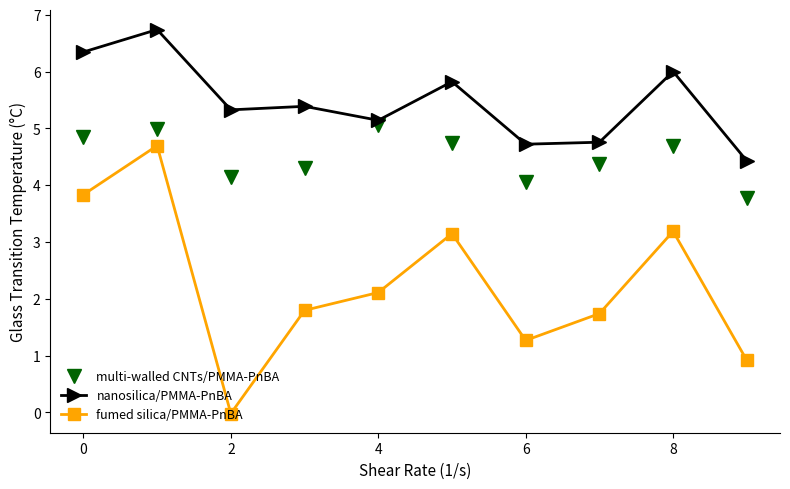

What is the difference between the maximum and minimum values in the nanosilica/PMMA-PnBA series?

2.3